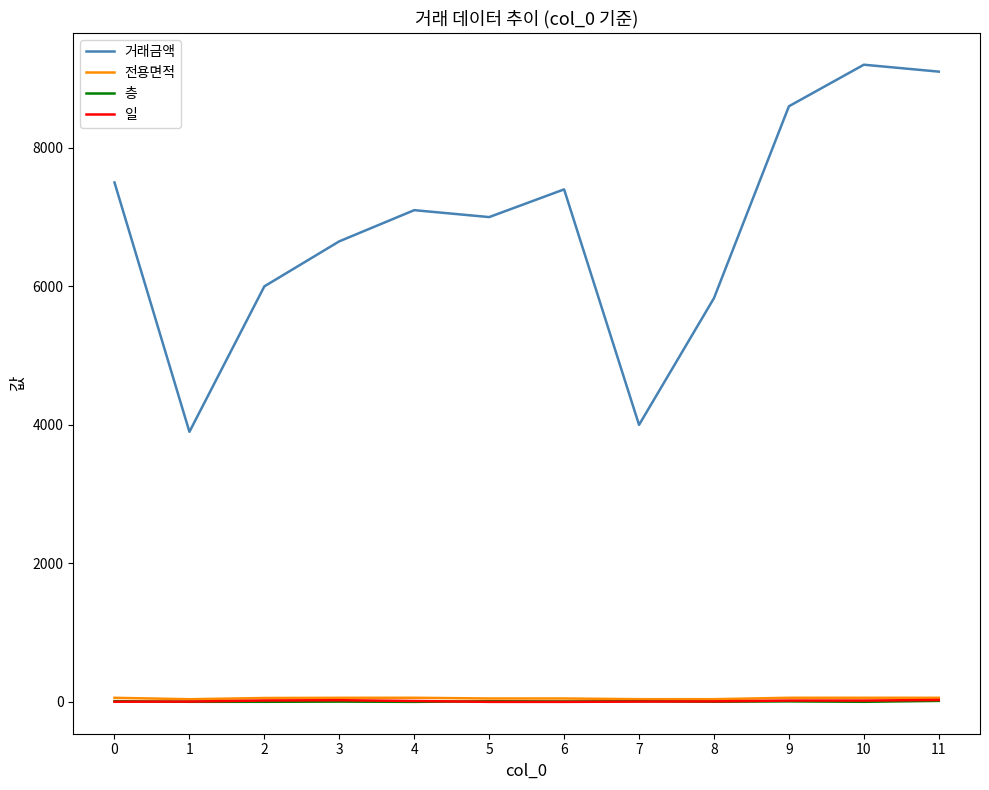

What is the smallest value displayed?

1.0